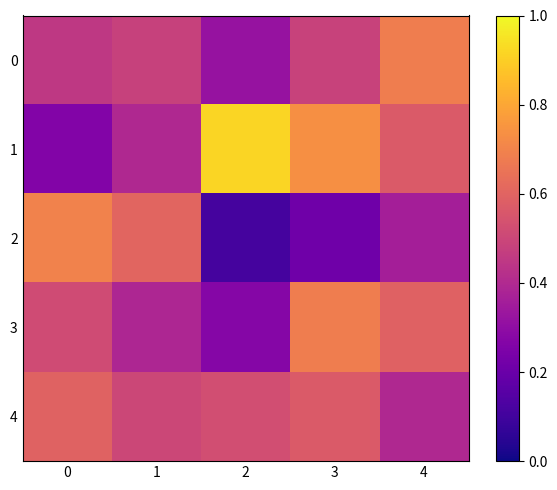

Reading left to right, list all the values displayed in this chart.

0: 0=0.5	1=0.5	2=0.3	3=0.5	4=0.7
1: 0=0.3	1=0.4	2=0.9	3=0.7	4=0.6
2: 0=0.7	1=0.6	2=0.1	3=0.2	4=0.4
3: 0=0.5	1=0.4	2=0.3	3=0.7	4=0.6
4: 0=0.6	1=0.5	2=0.5	3=0.6	4=0.4